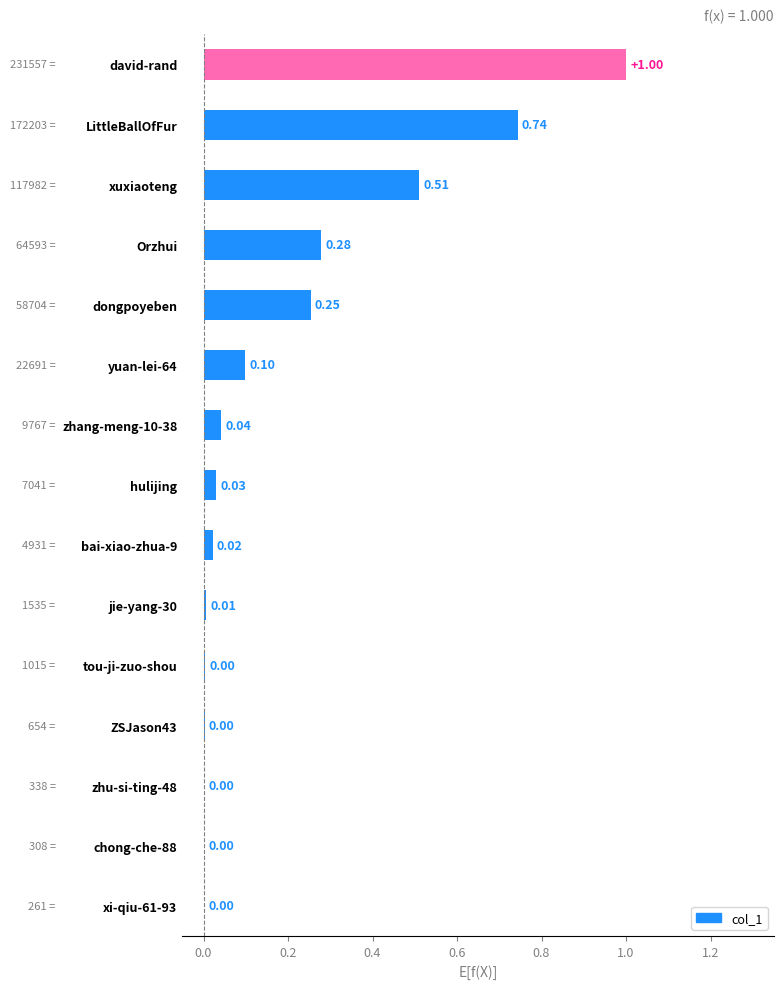

Which label corresponds to the largest value in the chart?

david-rand